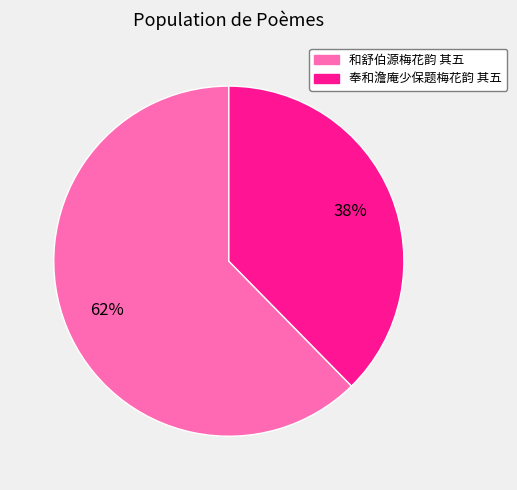

To the nearest percent, what is the average slice percentage?

50%